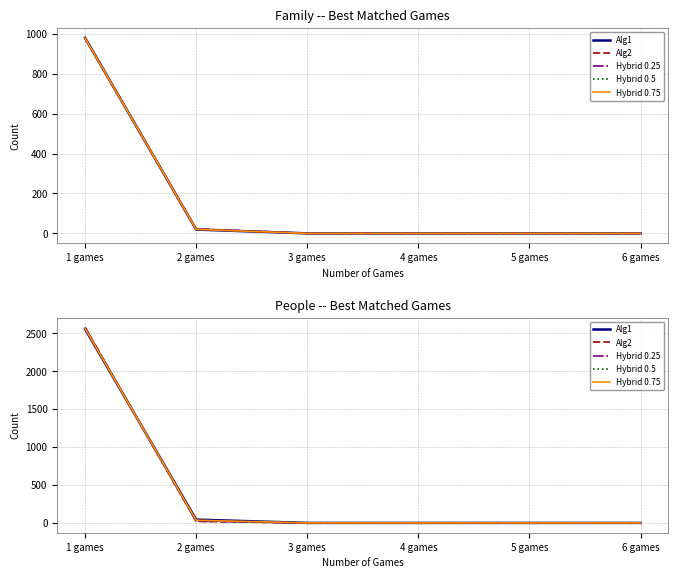

What is the difference between the maximum and minimum values in the Hybrid 0.75 series?

2564